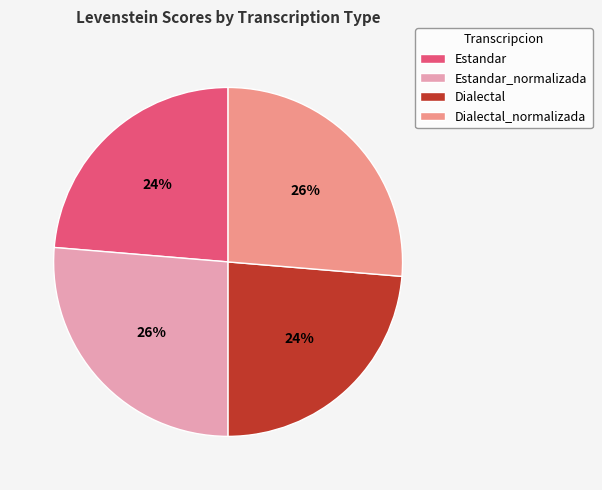

To the nearest percent, what is the average slice percentage?

25%